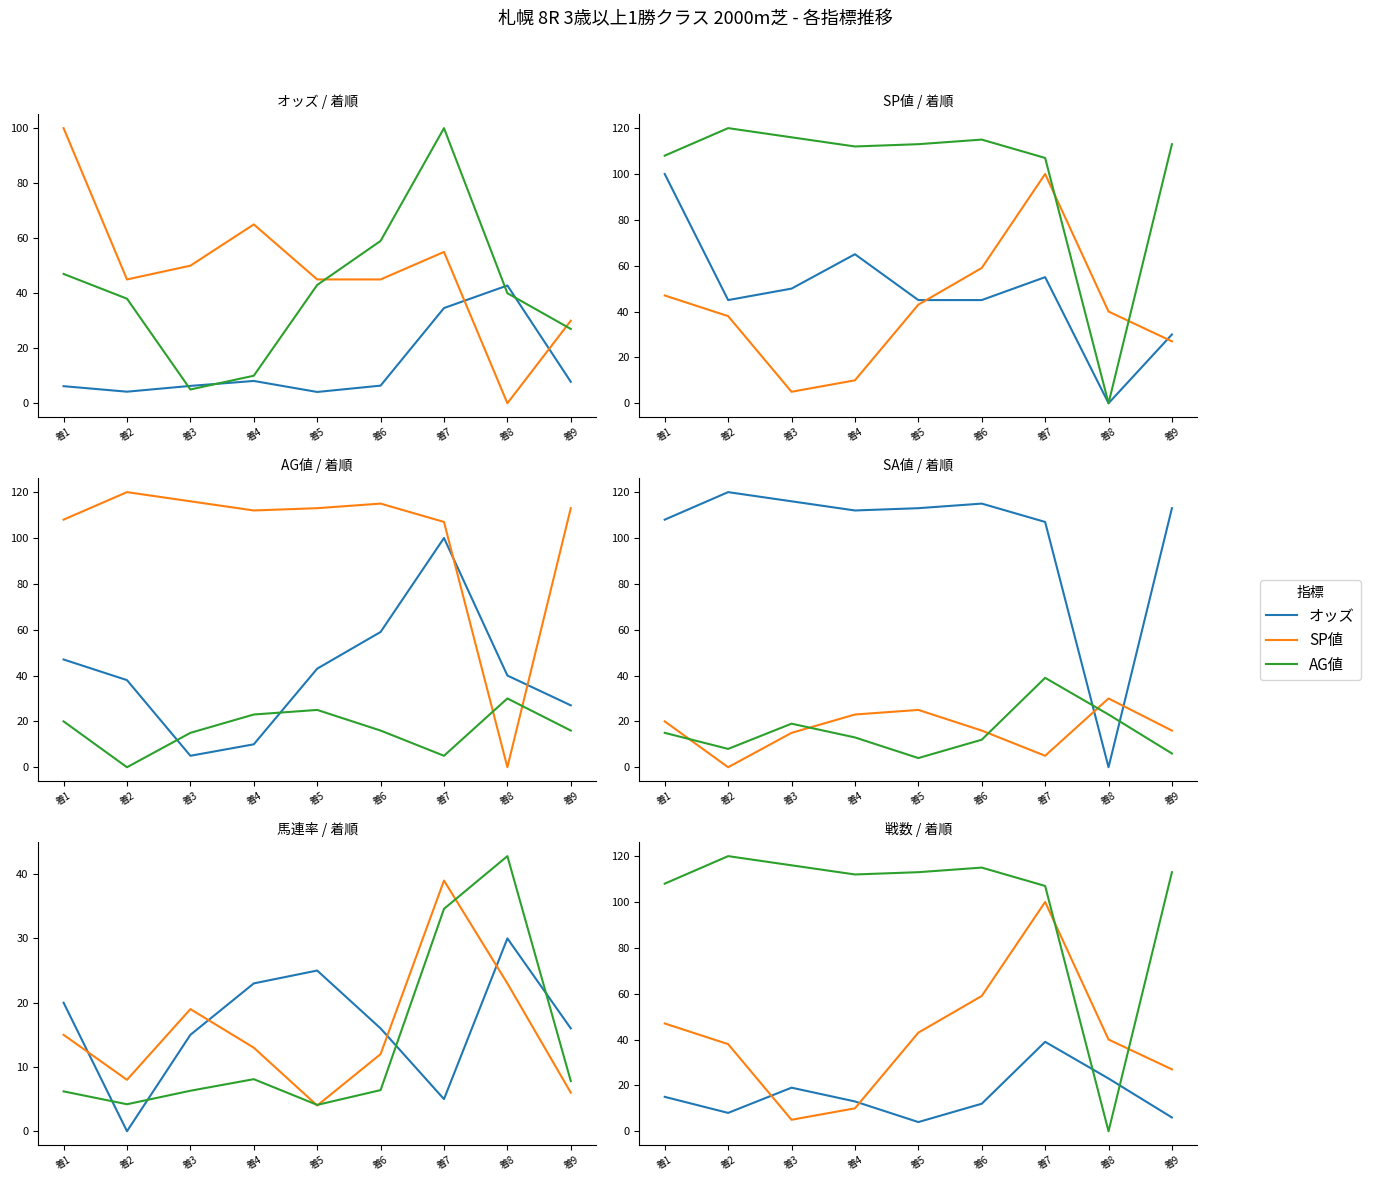

Rank the series at 着6 from highest to lowest value.

SA値, AG値, SP値, 馬連率, 戦数, オッズ